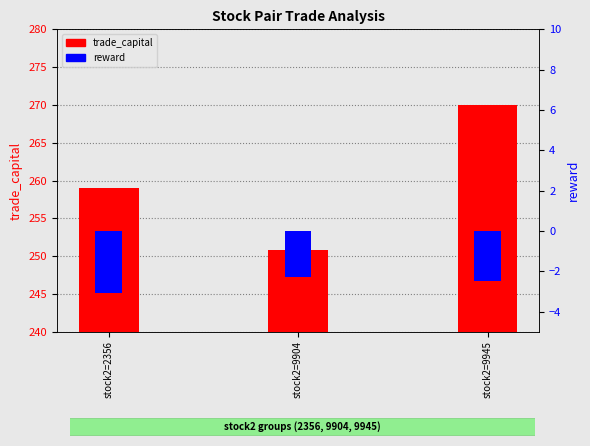

Reading right to left, what are all the values shown in this chart?

trade_capital: stock2=9945=270.0	stock2=9904=250.8	stock2=2356=259.0
reward: stock2=9945=-2.5	stock2=9904=-2.3	stock2=2356=-3.1